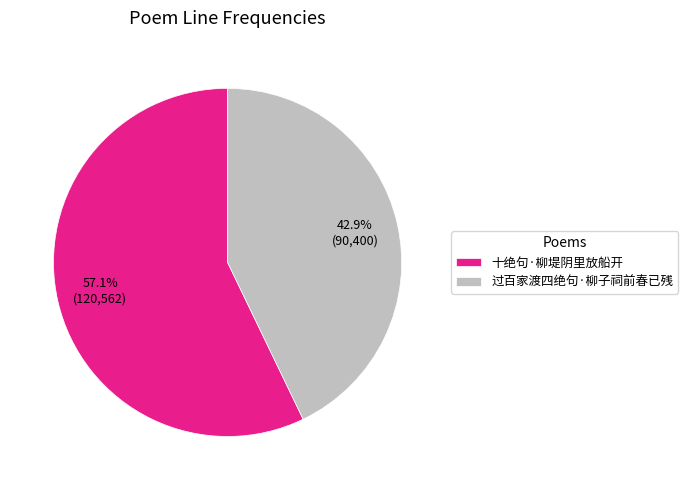

Which category has the smallest portion of the pie?

过百家渡四绝句·柳子祠前春已残